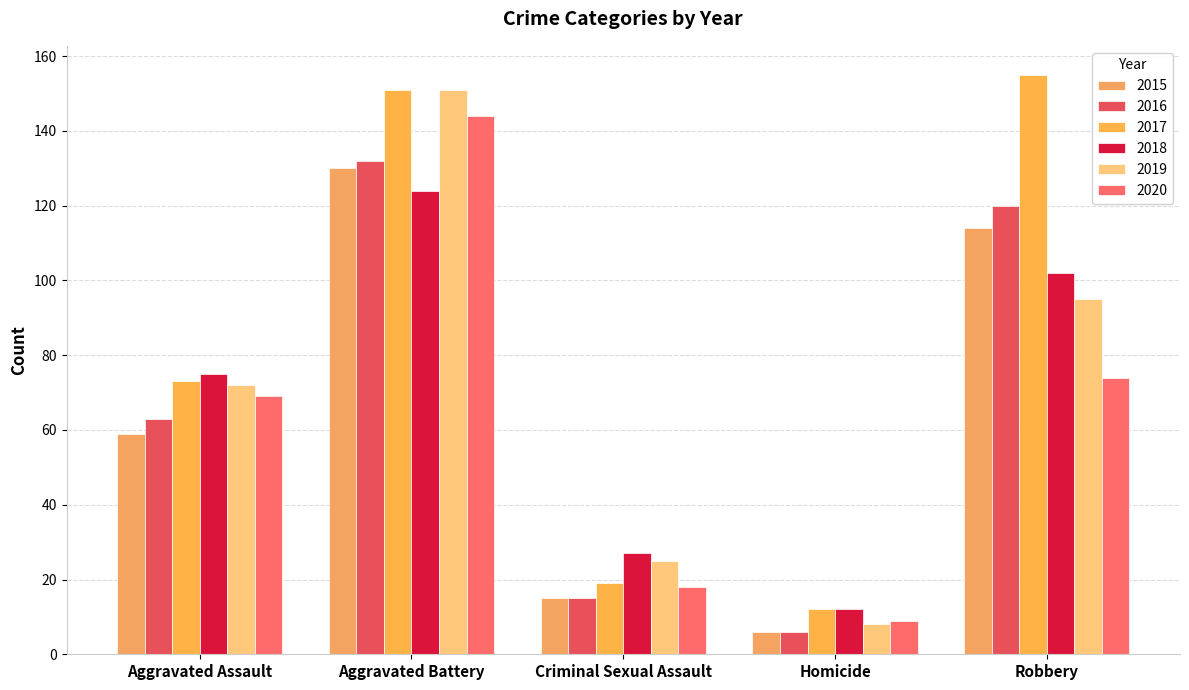

Is the value of 2018 at Criminal Sexual Assault greater than the value of 2020 at Aggravated Battery?

No